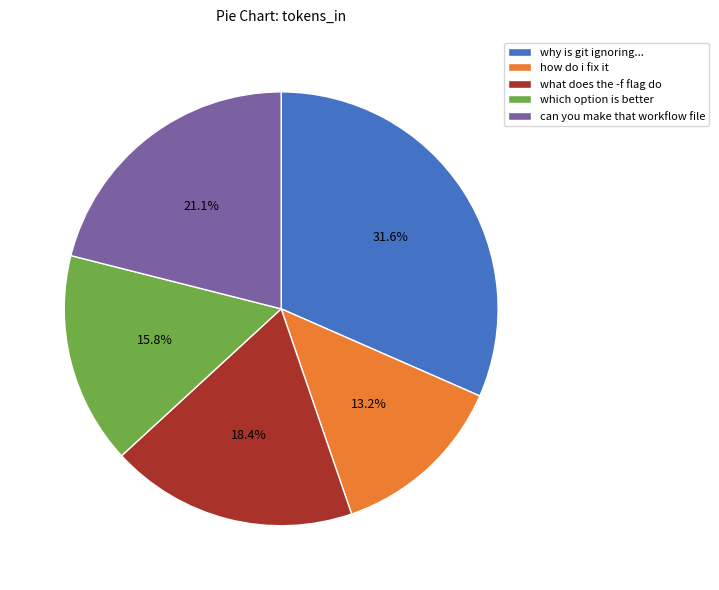

Which slice is the smallest?

how do i fix it